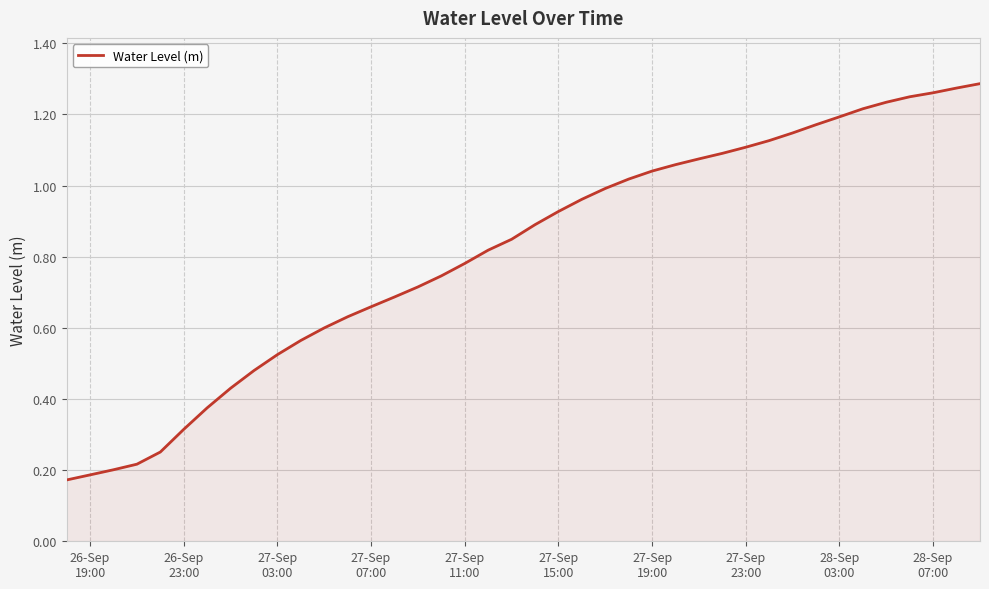

How many lines are shown in the chart?

1